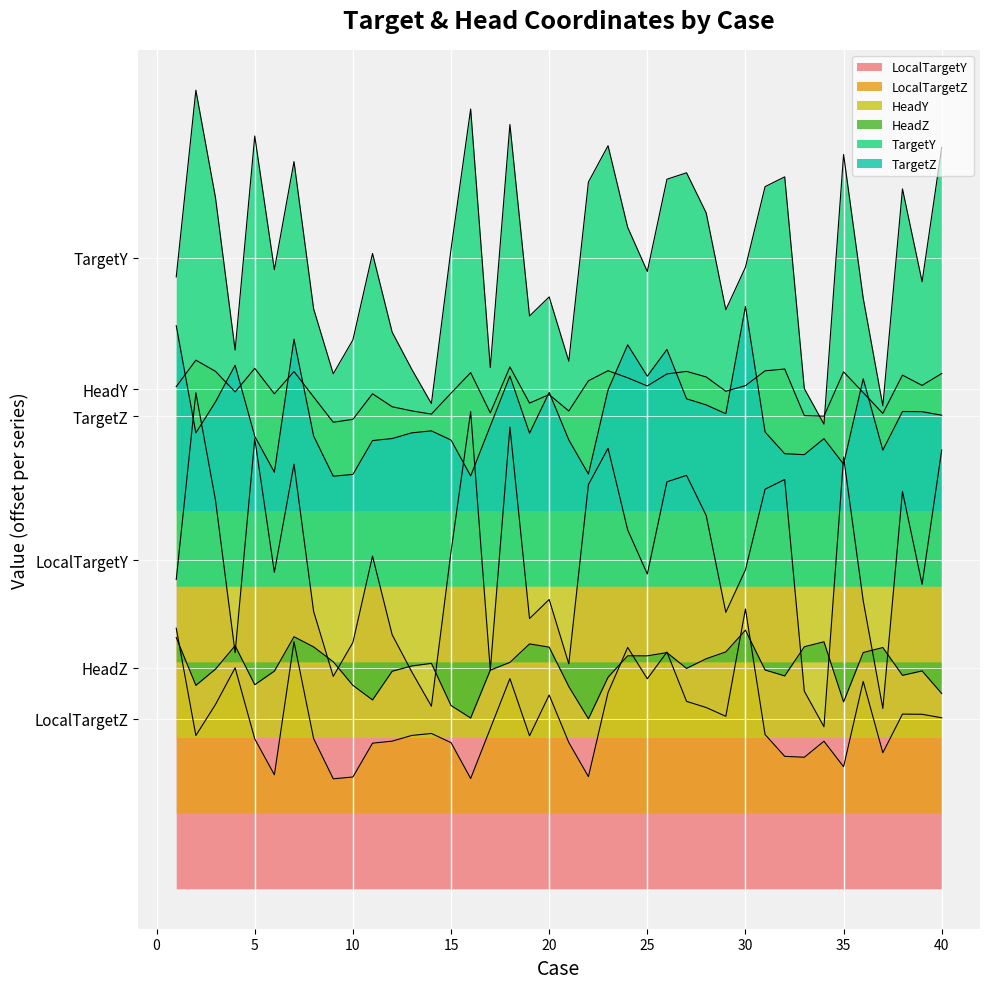

Which label corresponds to the largest value in the chart?

2